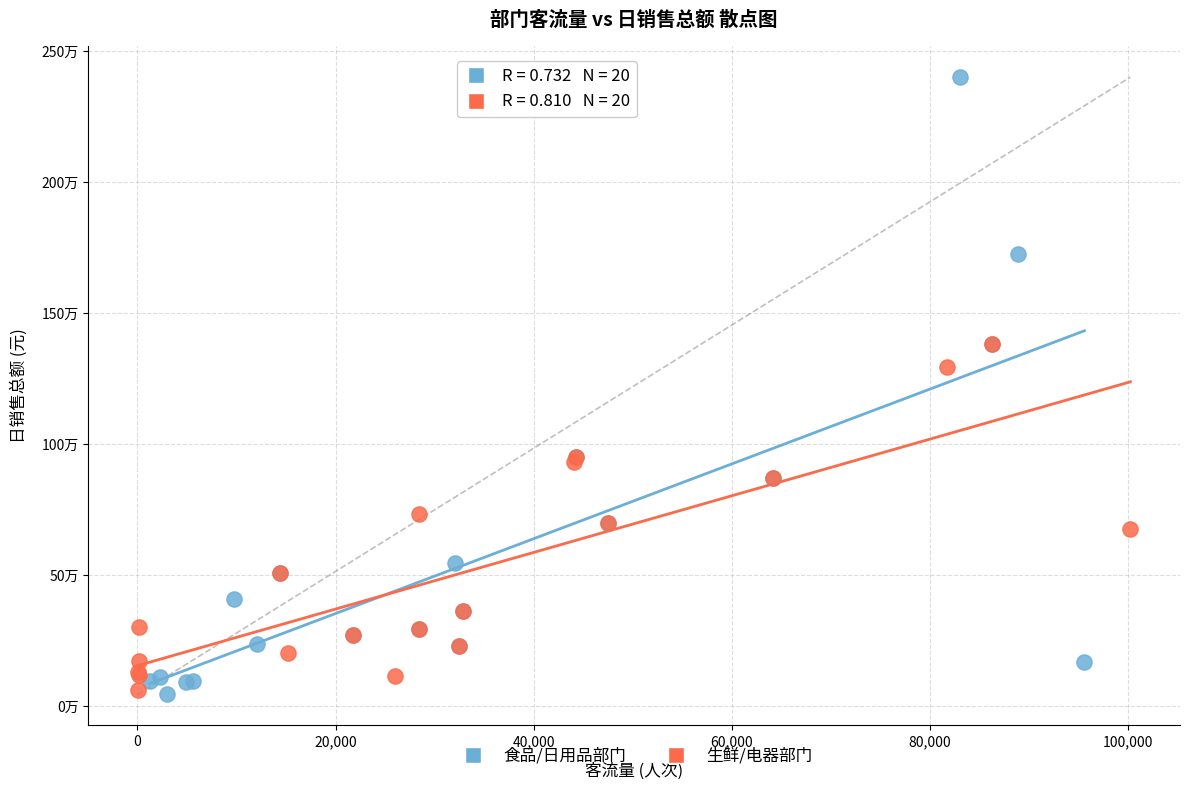

What are all the series names shown in the legend?

食品/日用品部门, 生鲜/电器部门